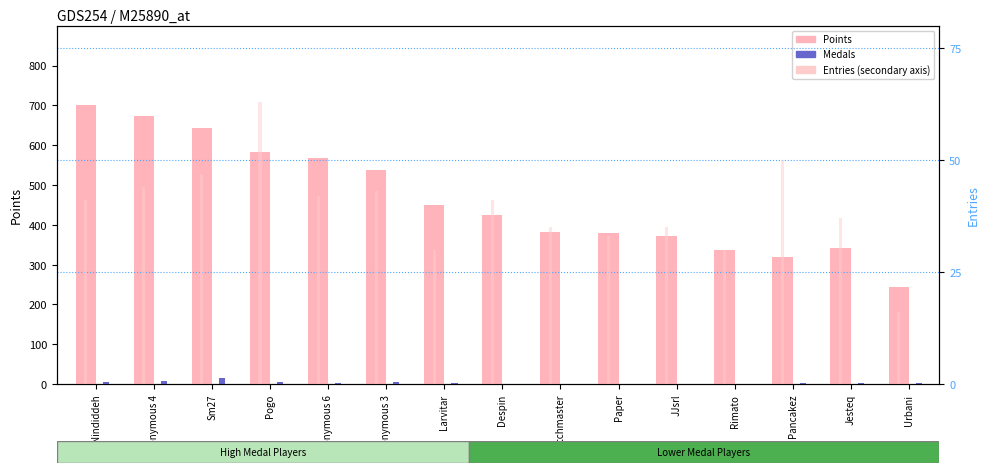

What is the label of the 8th bar from the right?

Despin